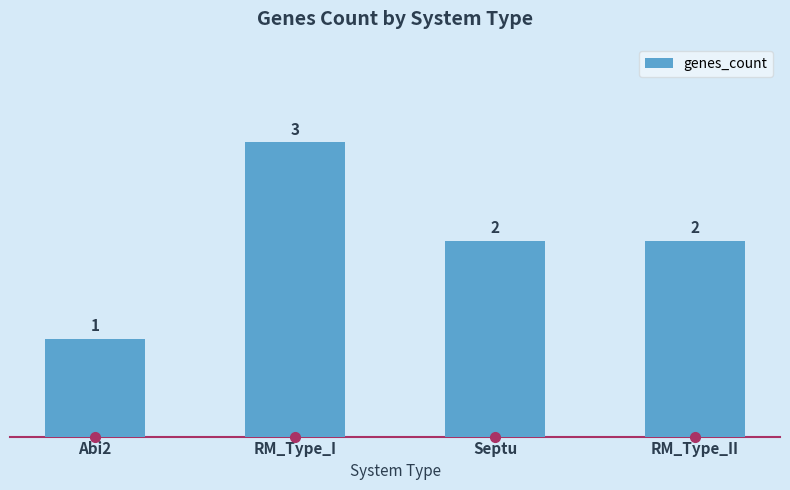

Are the bars grouped side by side (vs. stacked)?

No